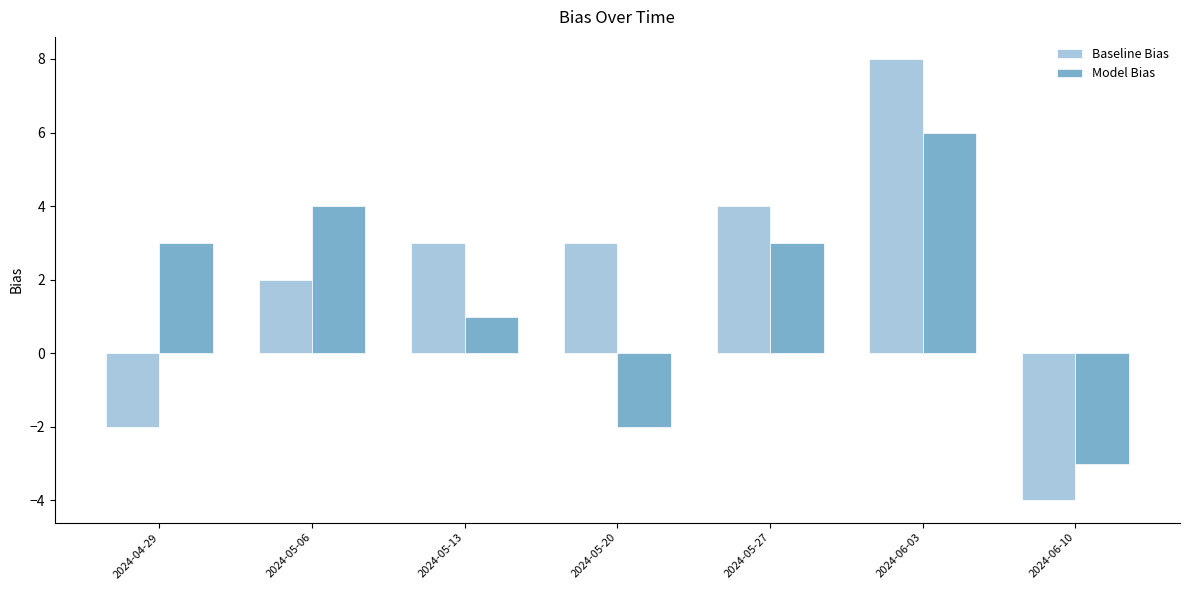

Reading left to right, what are all the values shown in this chart?

Baseline Bias: 2024-04-29=-2	2024-05-06=2	2024-05-13=3	2024-05-20=3	2024-05-27=4	2024-06-03=8	2024-06-10=-4
Model Bias: 2024-04-29=3	2024-05-06=4	2024-05-13=1	2024-05-20=-2	2024-05-27=3	2024-06-03=6	2024-06-10=-3